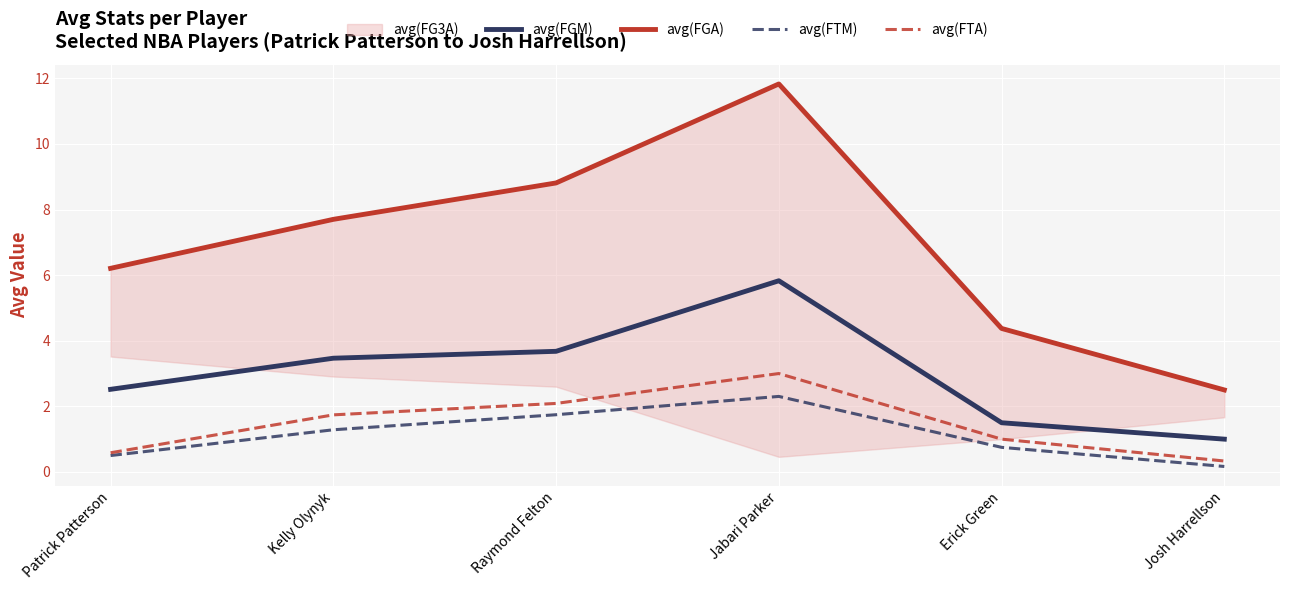

At which category does the chart reach its peak across all series?

Jabari Parker